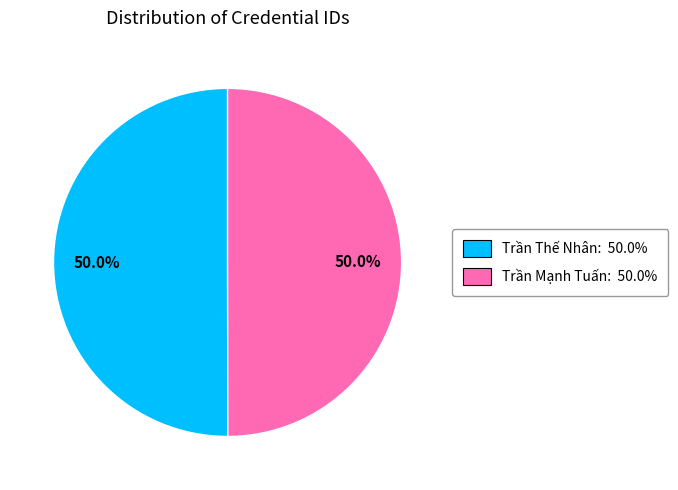

Is the sum of Trần Thế Nhân and Trần Mạnh Tuấn greater than half?

Yes